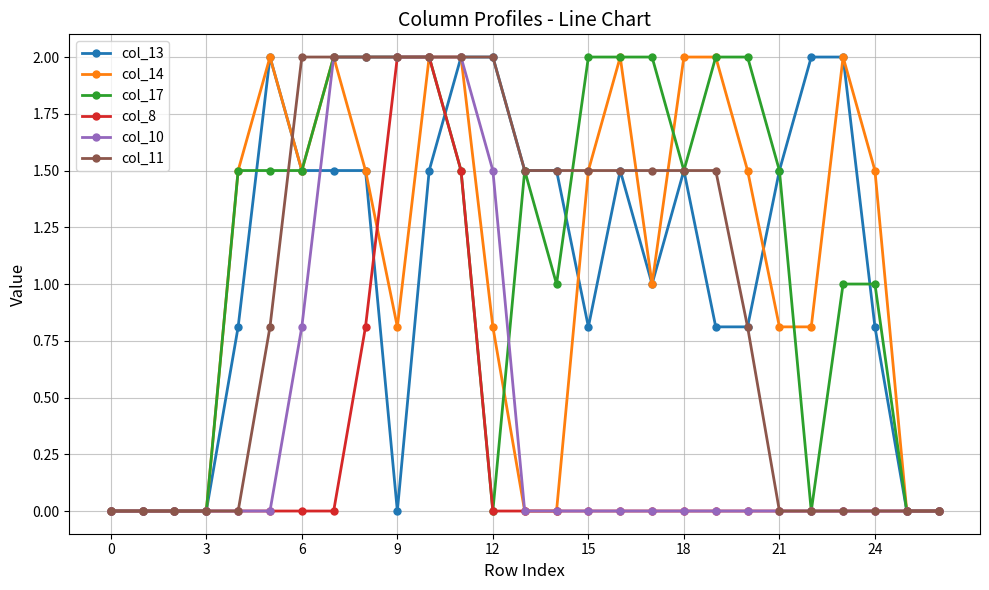

How many data points does each series have?

27